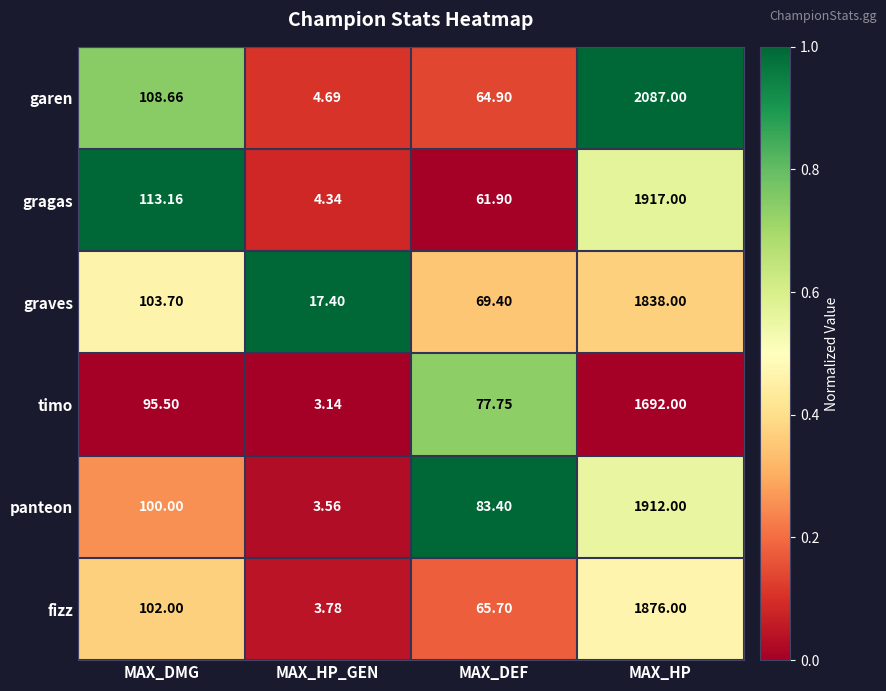

At MAX_DEF, list the series in order from largest to smallest.

panteon, timo, graves, fizz, garen, gragas